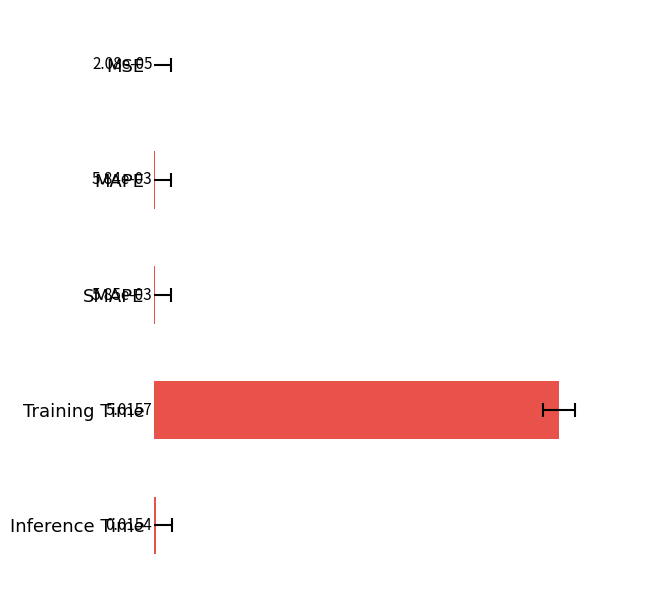

List the labels in order of value, smallest first.

MSE, MAPE, SMAPE, Inference Time, Training Time